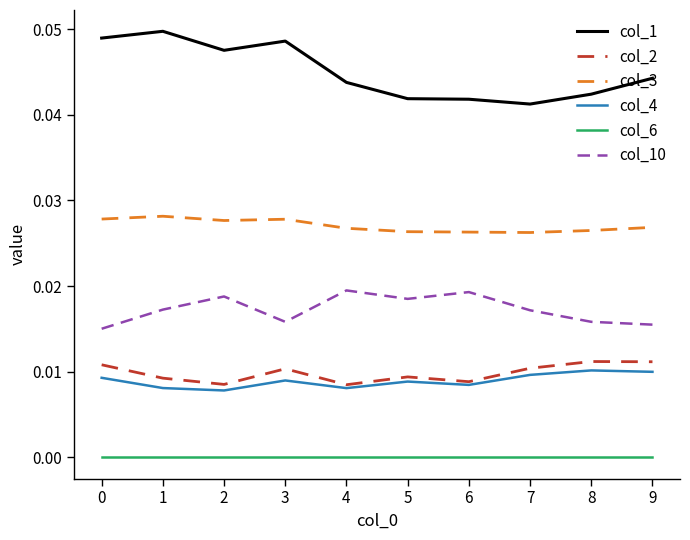

What is the total value across all series at 3?

0.1